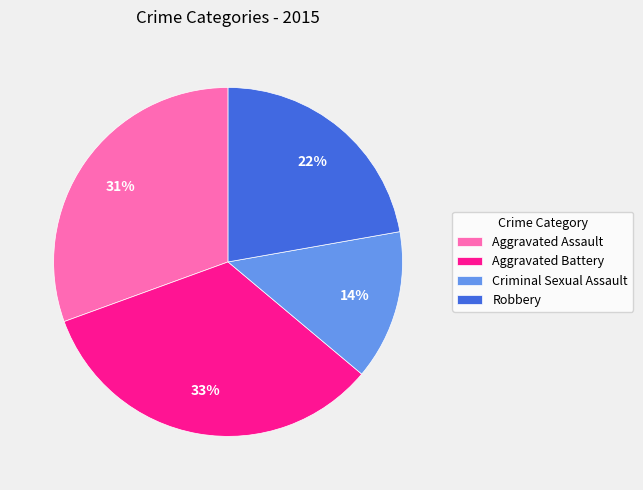

Is there a majority slice in this chart?

No